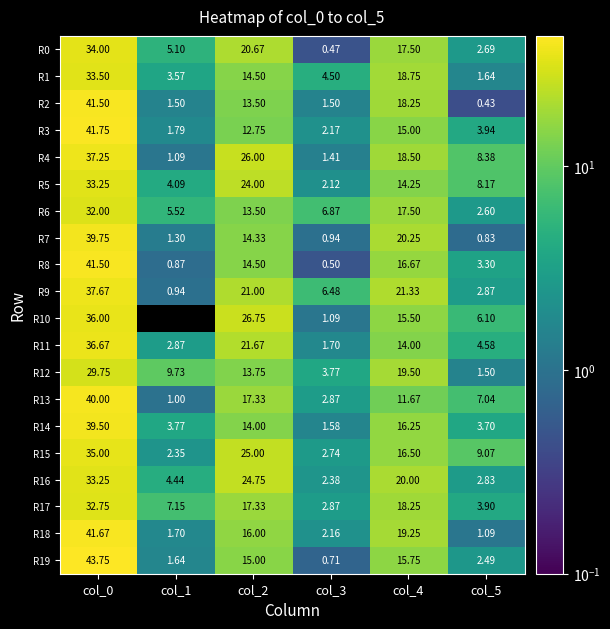

Is the value of R7 at col_2 greater than the value of R12 at col_5?

Yes